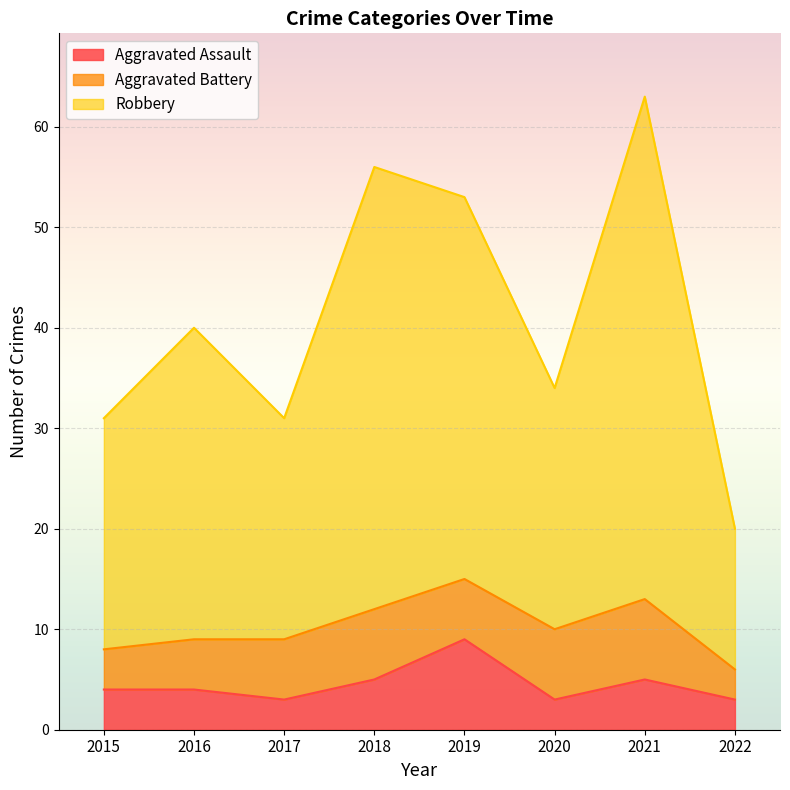

What is the minimum value for Aggravated Assault?

3